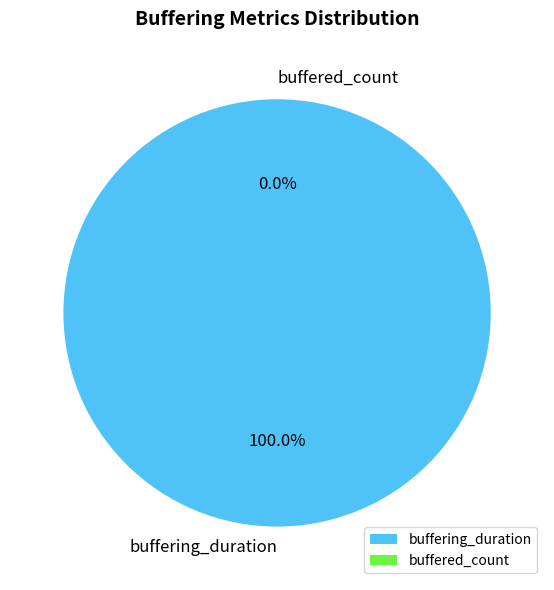

What percentage is the buffering_duration slice, to the nearest percent?

100%